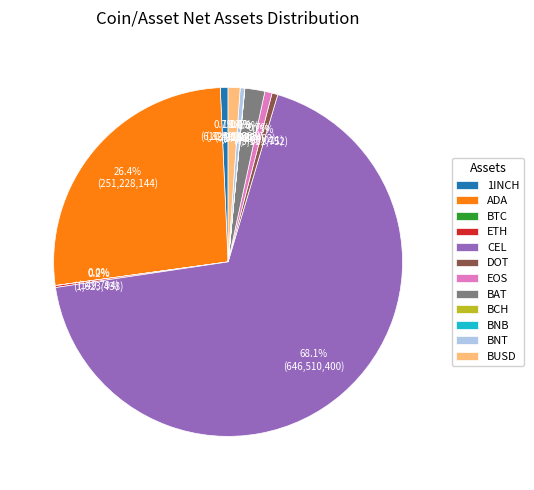

How much of the chart is everything except 1INCH?

99.3%